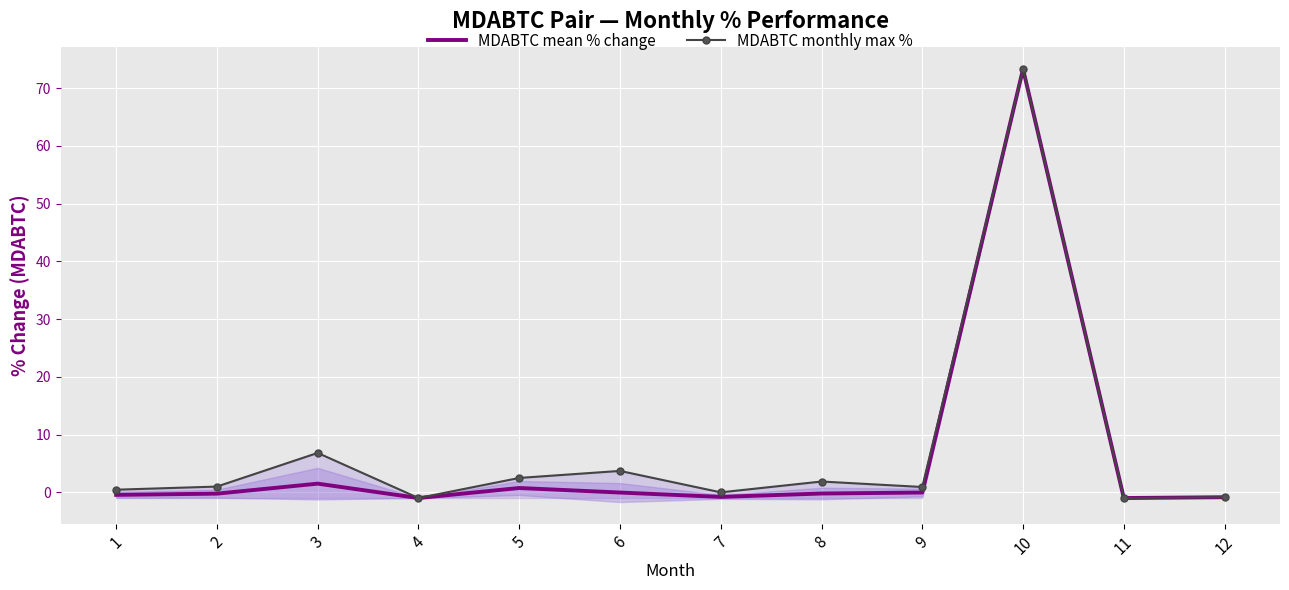

Reading left to right, list all the values displayed in this chart.

MDABTC mean % change: 1=-0.5	2=-0.2	3=1.5	4=-1.0	5=0.7	6=-0.0	7=-0.8	8=-0.2	9=-0.0	10=73.3	11=-1.0	12=-0.9
MDABTC monthly max %: 1=0.4	2=1.0	3=6.8	4=-1.0	5=2.5	6=3.7	7=-0.0	8=1.9	9=0.9	10=73.3	11=-1.0	12=-0.9